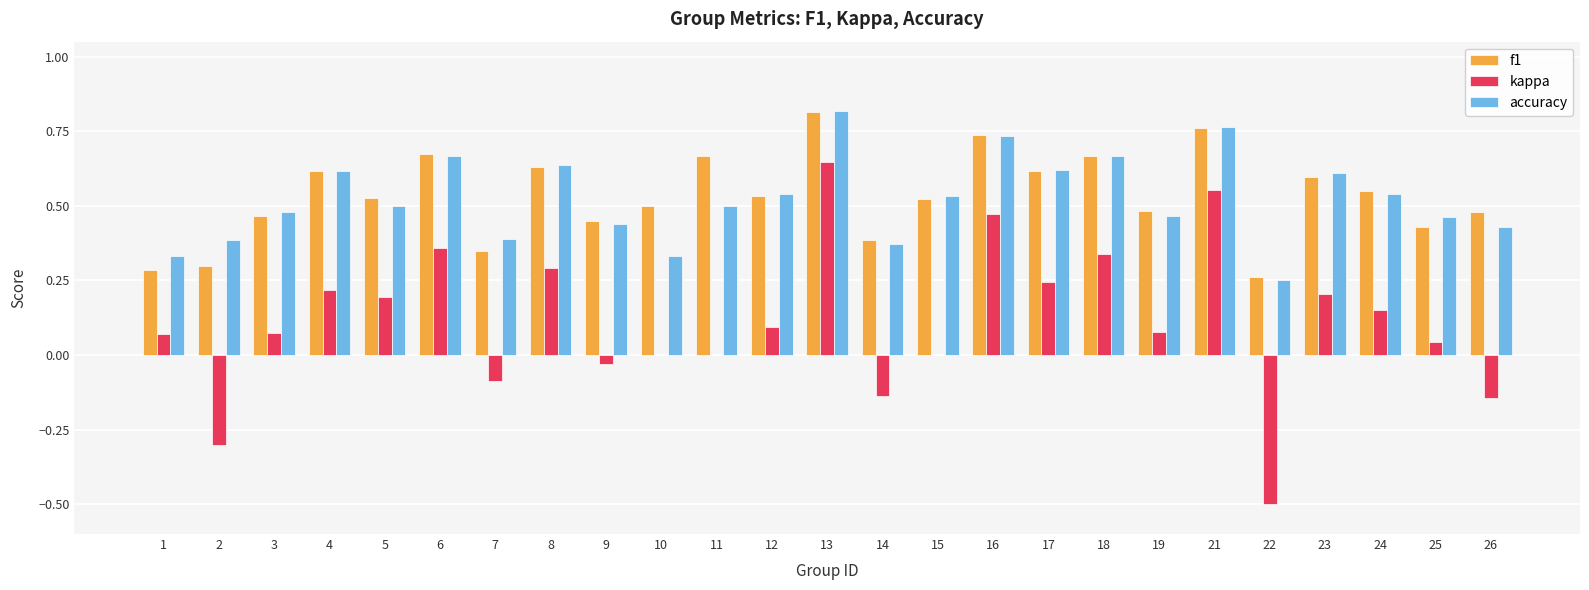

Is the value of kappa at 13 greater than the value of accuracy at 2?

Yes